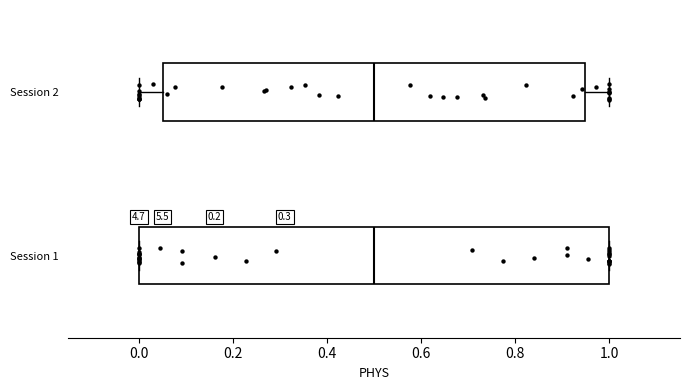

Where is the left edge of the box for Session 1 on the x-axis? The values are not printed on the chart, so give them approximately, as read against the axis.

0.00